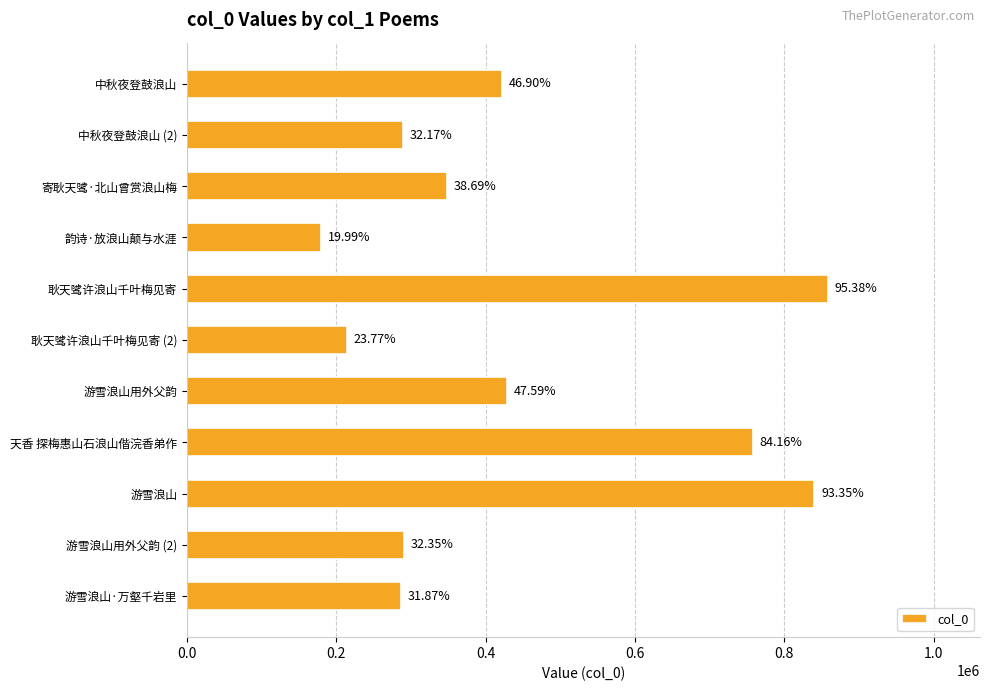

Does the chart contain any negative values?

No